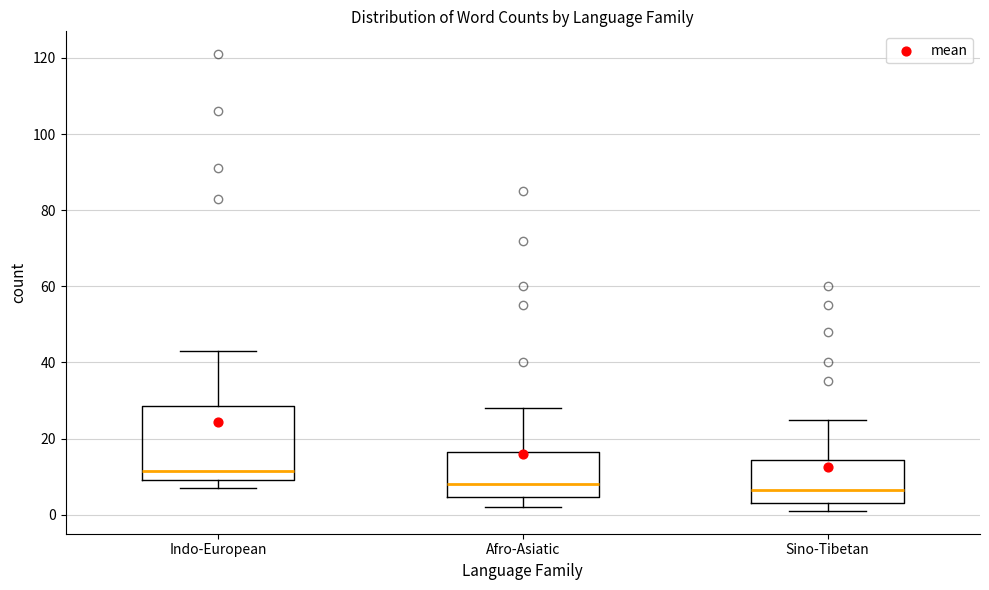

Where is the lower edge of the box for Indo-European on the y-axis? The values are not printed on the chart, so give them approximately, as read against the axis.

10